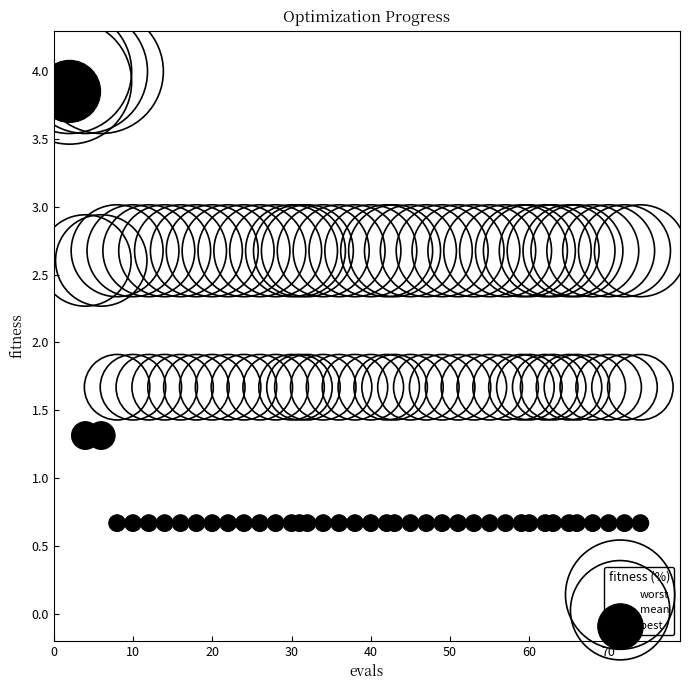

What are all the series names shown in the legend?

worst, mean, best